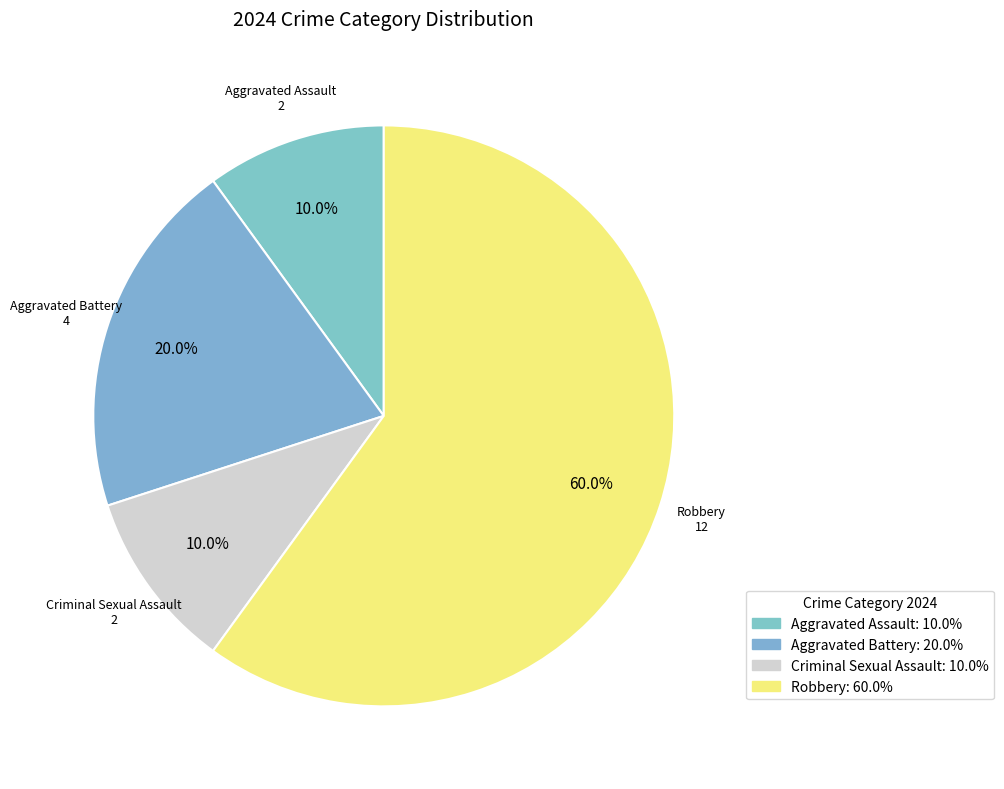

To the nearest percent, what percentage of the pie is Robbery?

60%